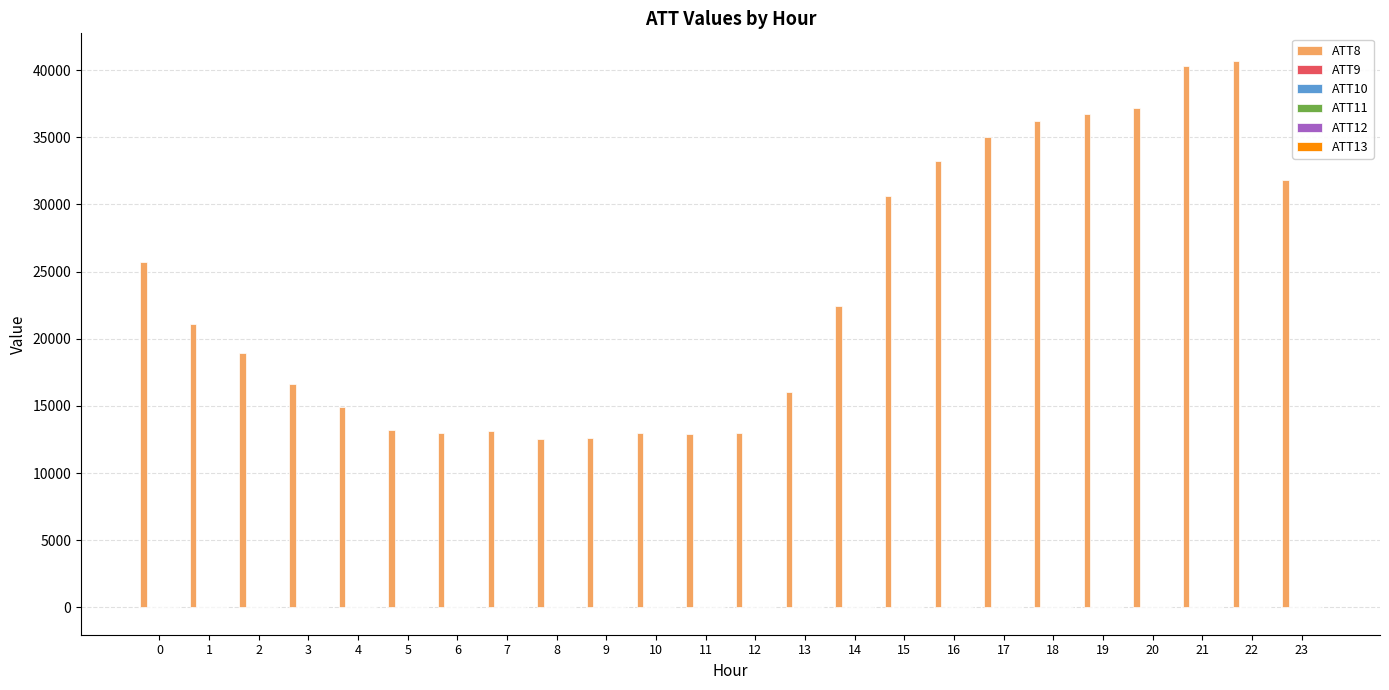

Which series has the largest total across all categories?

ATT8